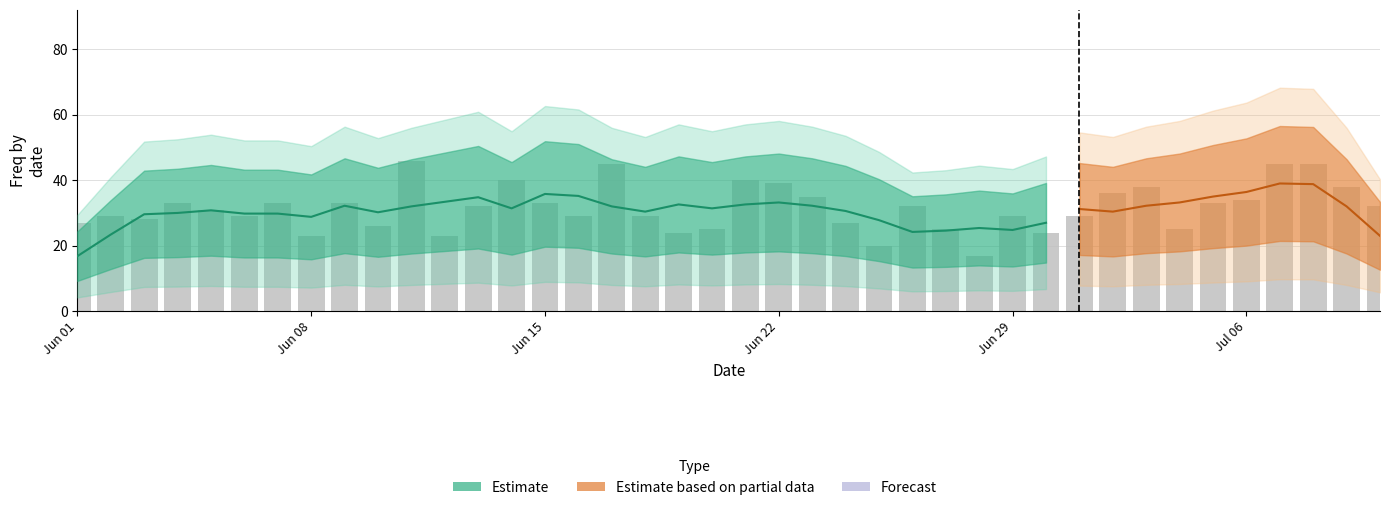

Reading left to right, transcribe all the data shown in this chart.

27	29	28	33	31	29	33	23	33	26	46	23	32	40	33	29	45	29	24	25	40	39	35	27	20	32	25	17	29	24	29	36	38	25	33	34	45	45	38	32